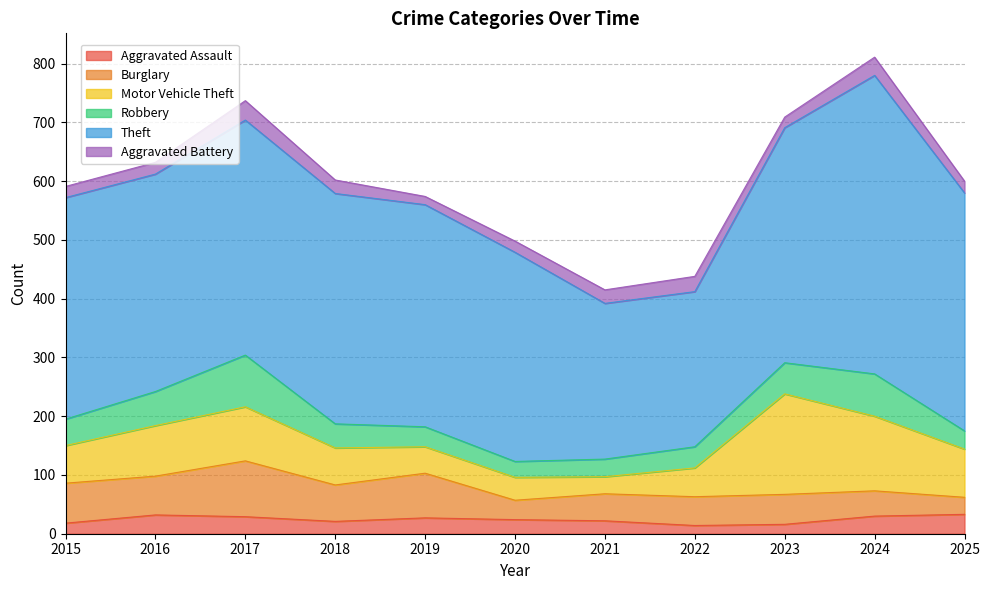

Which series has the largest range (max minus min)?

Theft